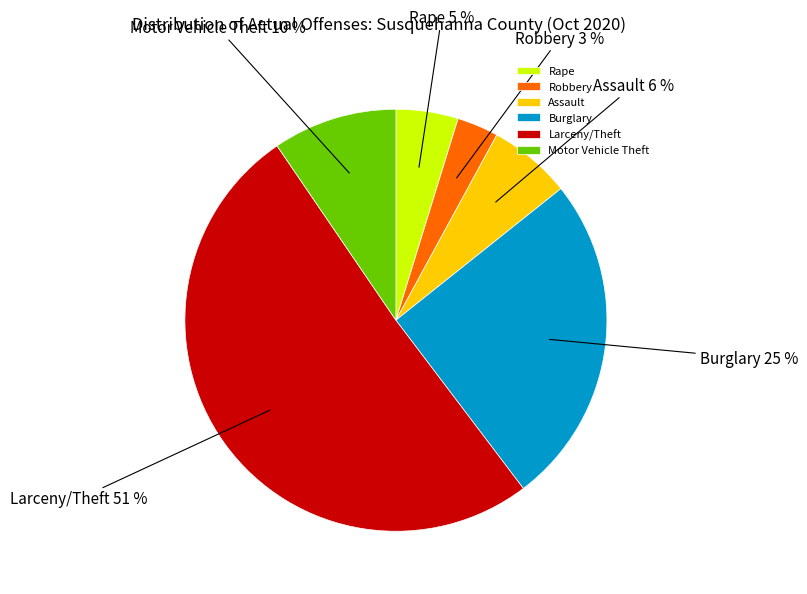

To the nearest percent, what percentage of the pie is Robbery?

3%